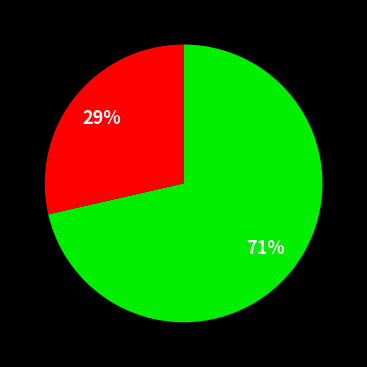

Is there any slice that represents more than half of the pie?

Yes